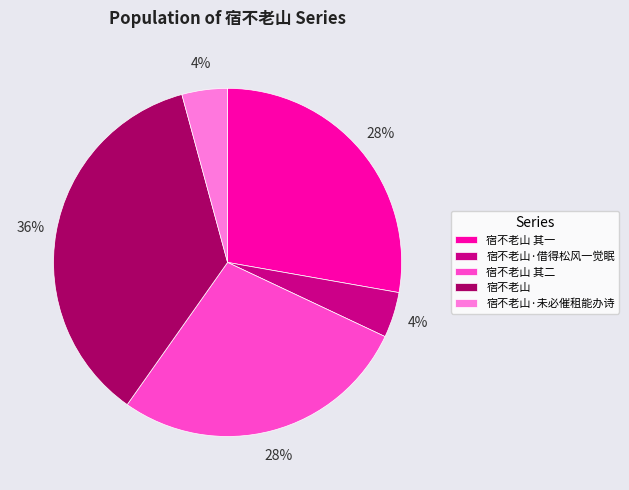

How many slices are in this pie chart?

5